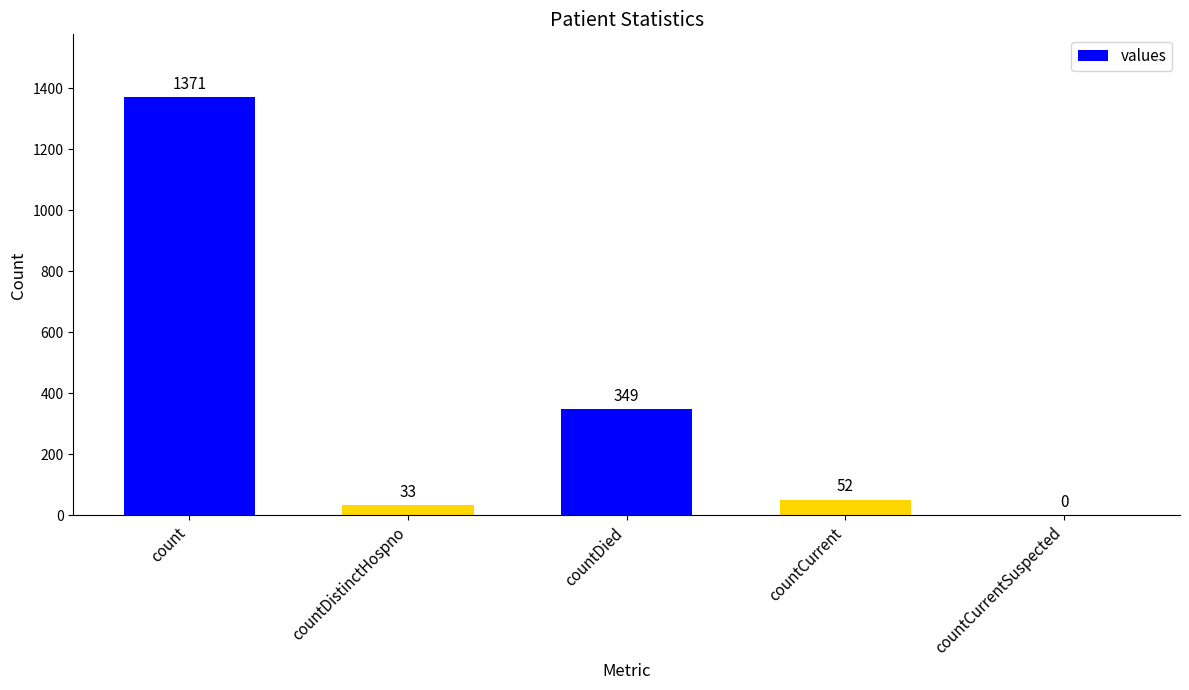

What is the greatest value displayed?

1371